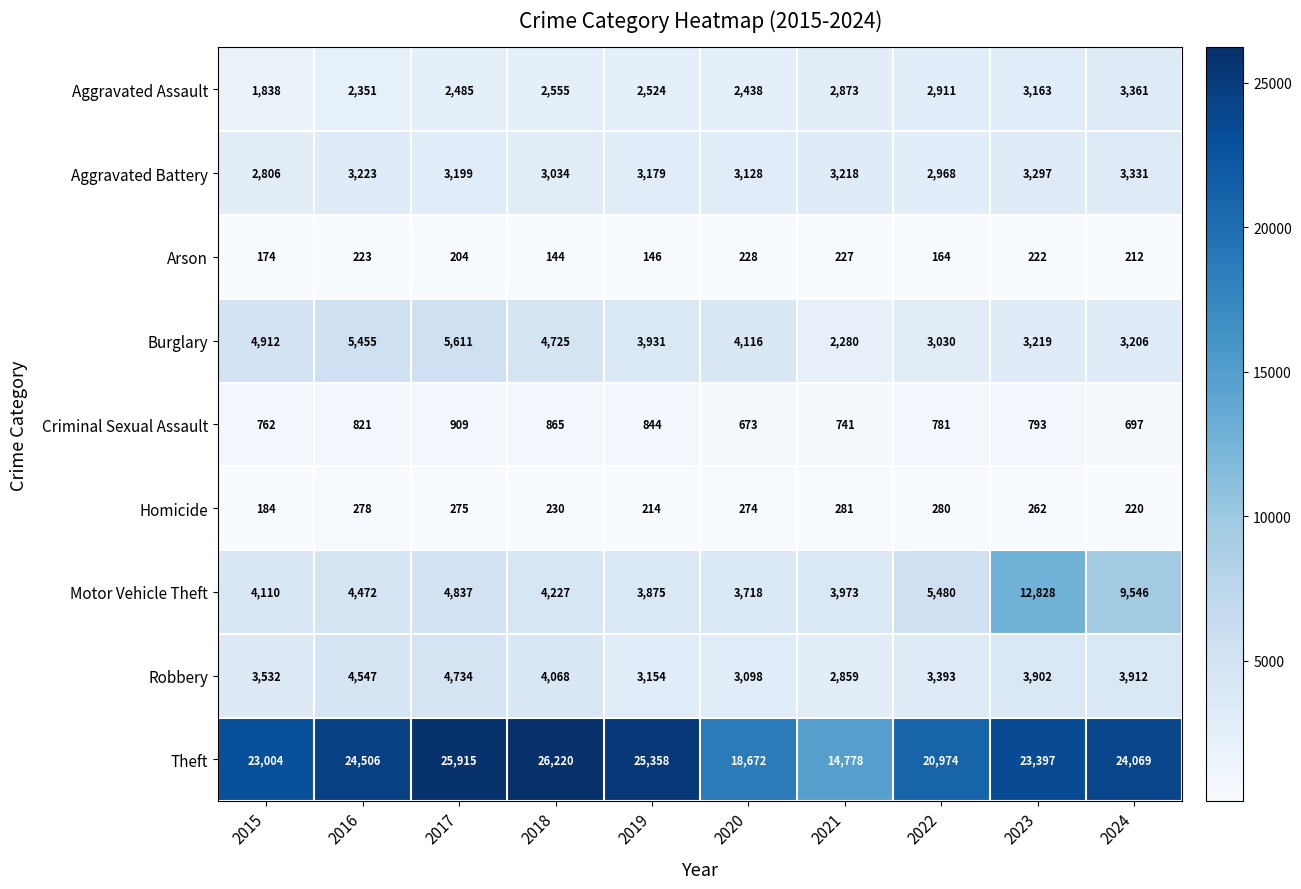

Which category has the highest value across all series?

2018